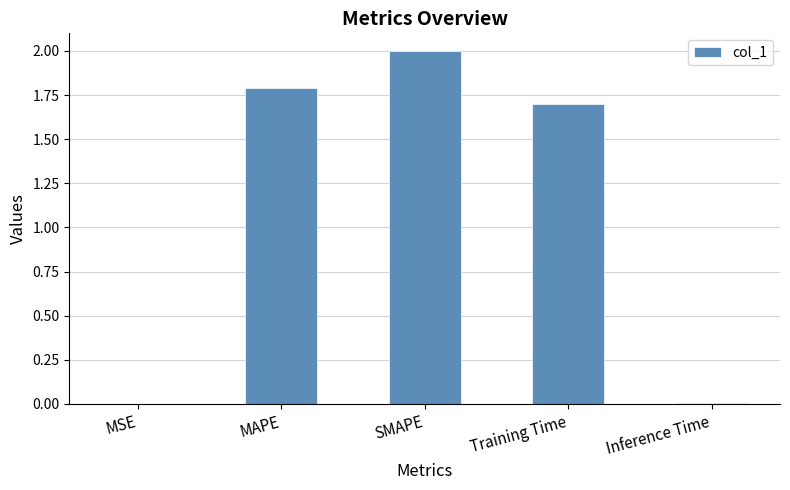

True or false: the data shows 0.0 at Inference Time.

True